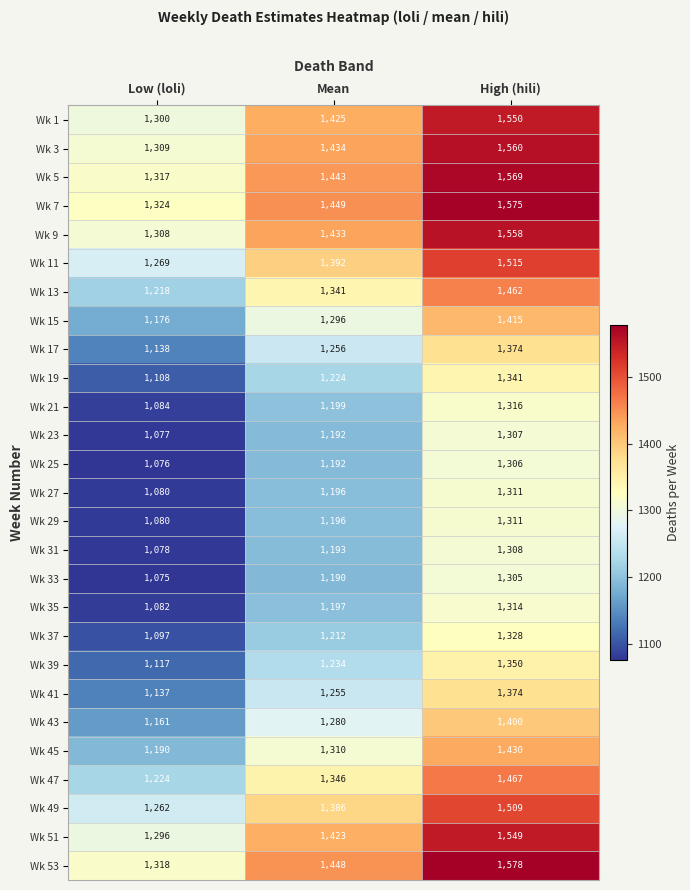

What is the spread (max minus min) of values at Mean?

259